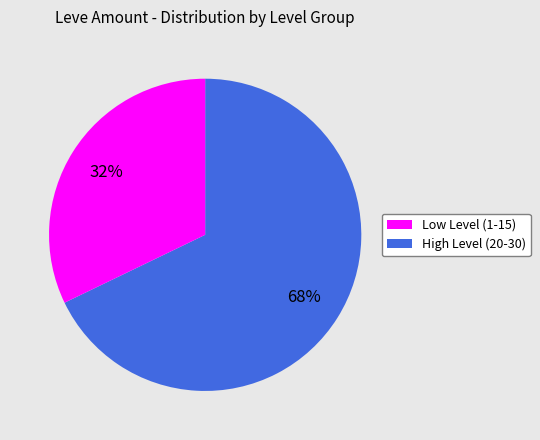

Is there any slice that represents more than half of the pie?

Yes